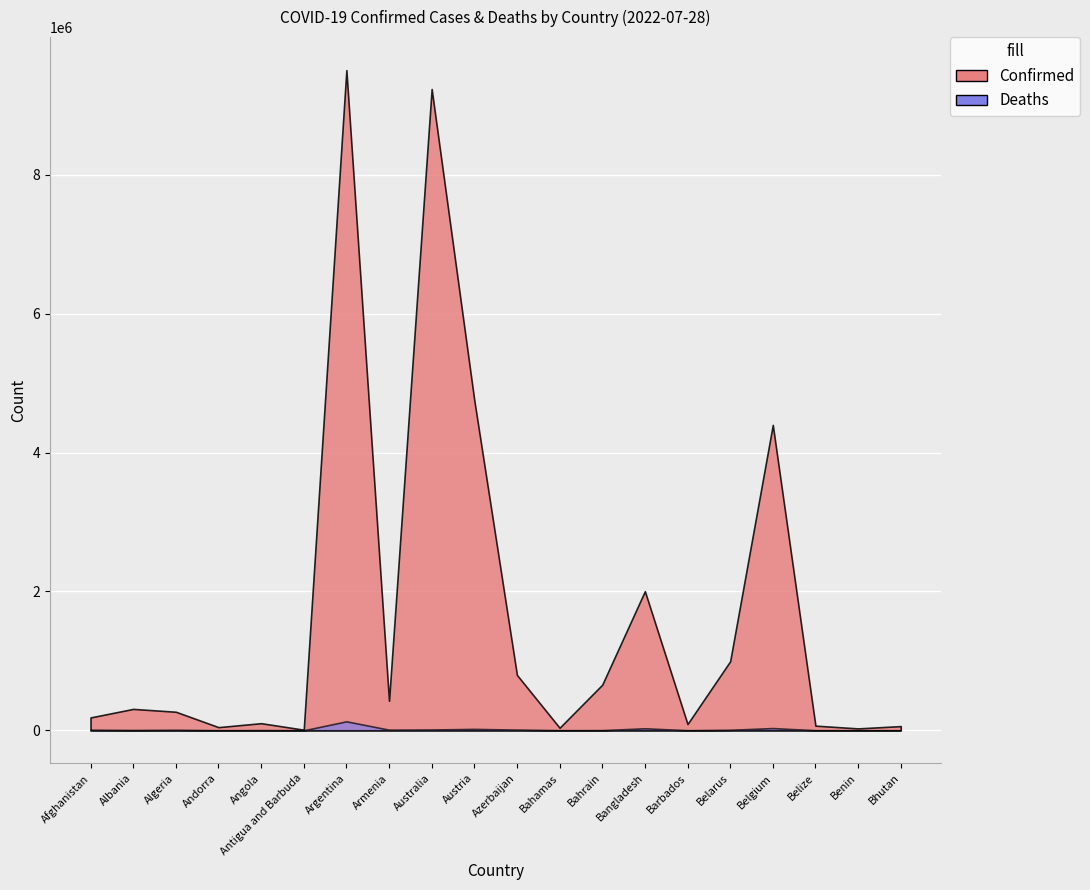

True or false: Confirmed and Deaths intersect in this chart.

False